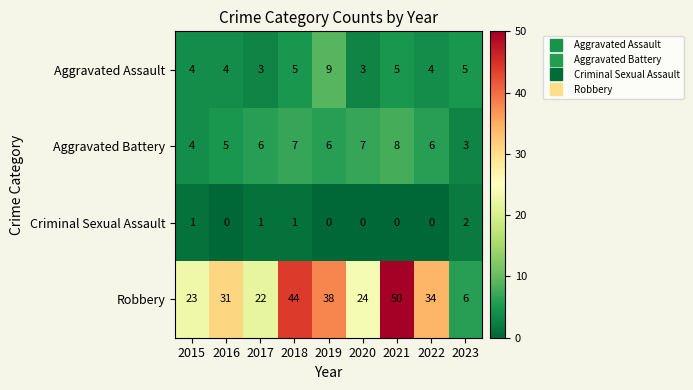

At which label does Criminal Sexual Assault reach its peak?

2023